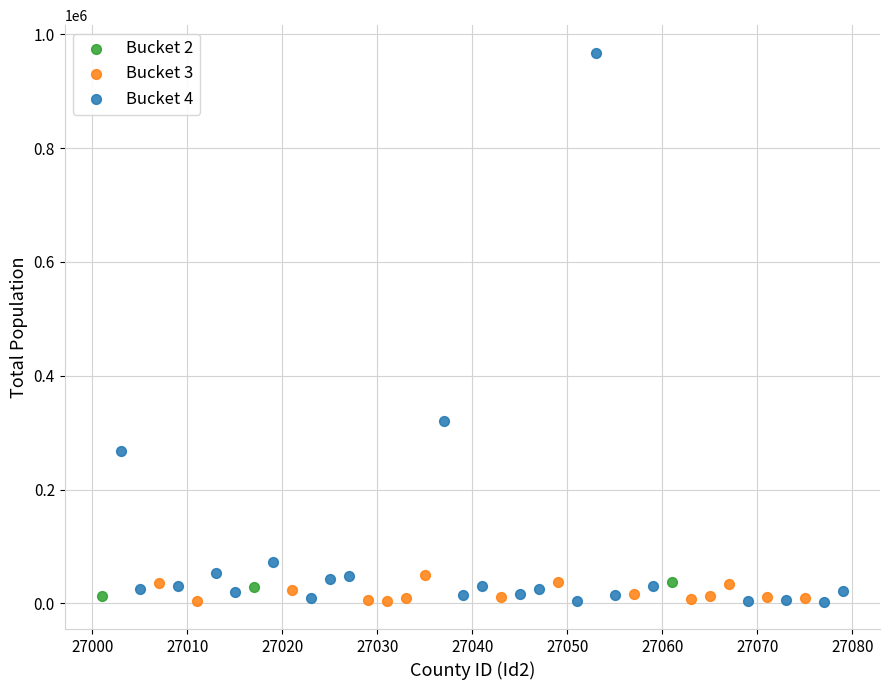

Which series has the largest Y range (max minus min)?

Bucket 4